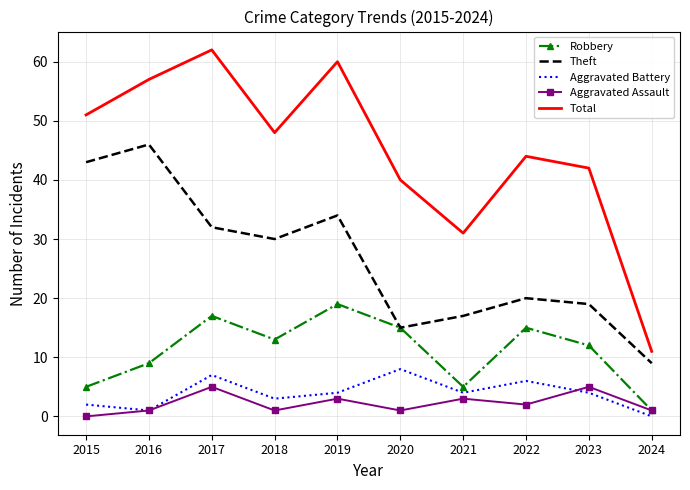

Is the value of Total at 2024 greater than the value of Robbery at 2020?

No